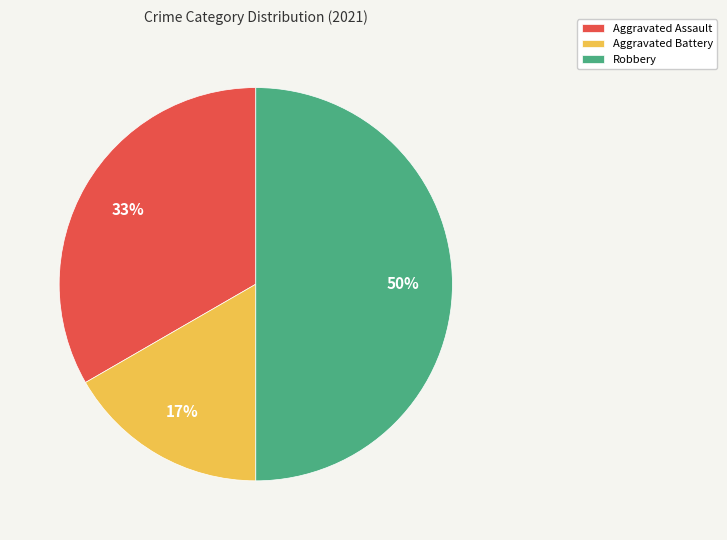

What percentage is the Aggravated Assault slice, to the nearest percent?

33%